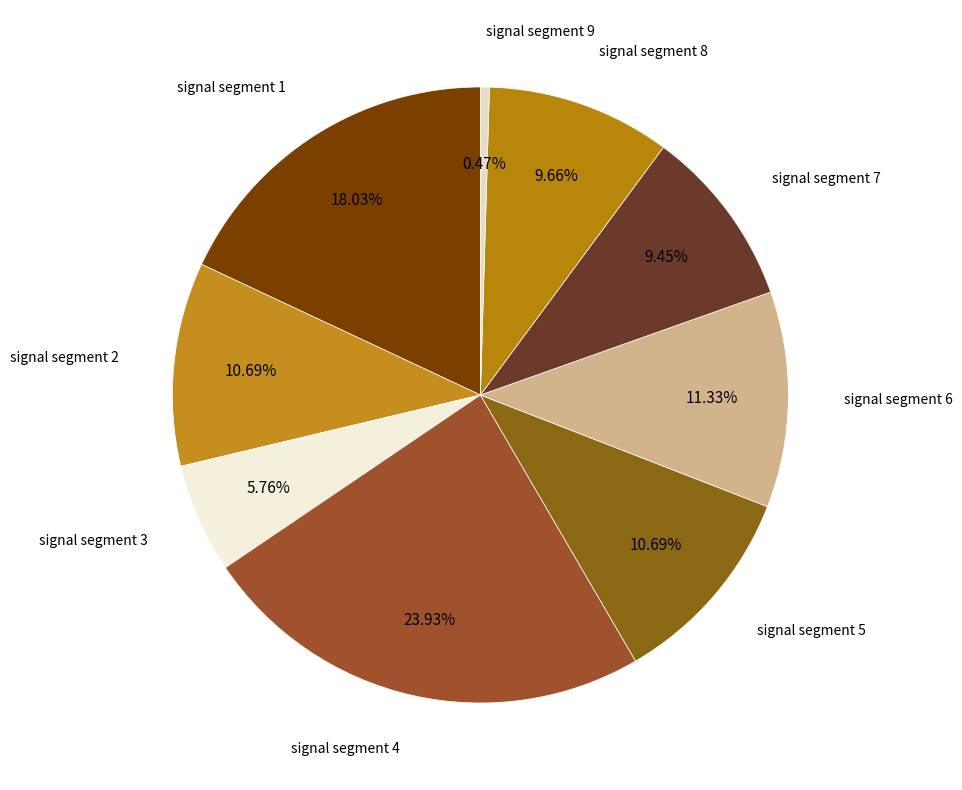

Is it true that signal segment 4 is 9% of the pie?

False